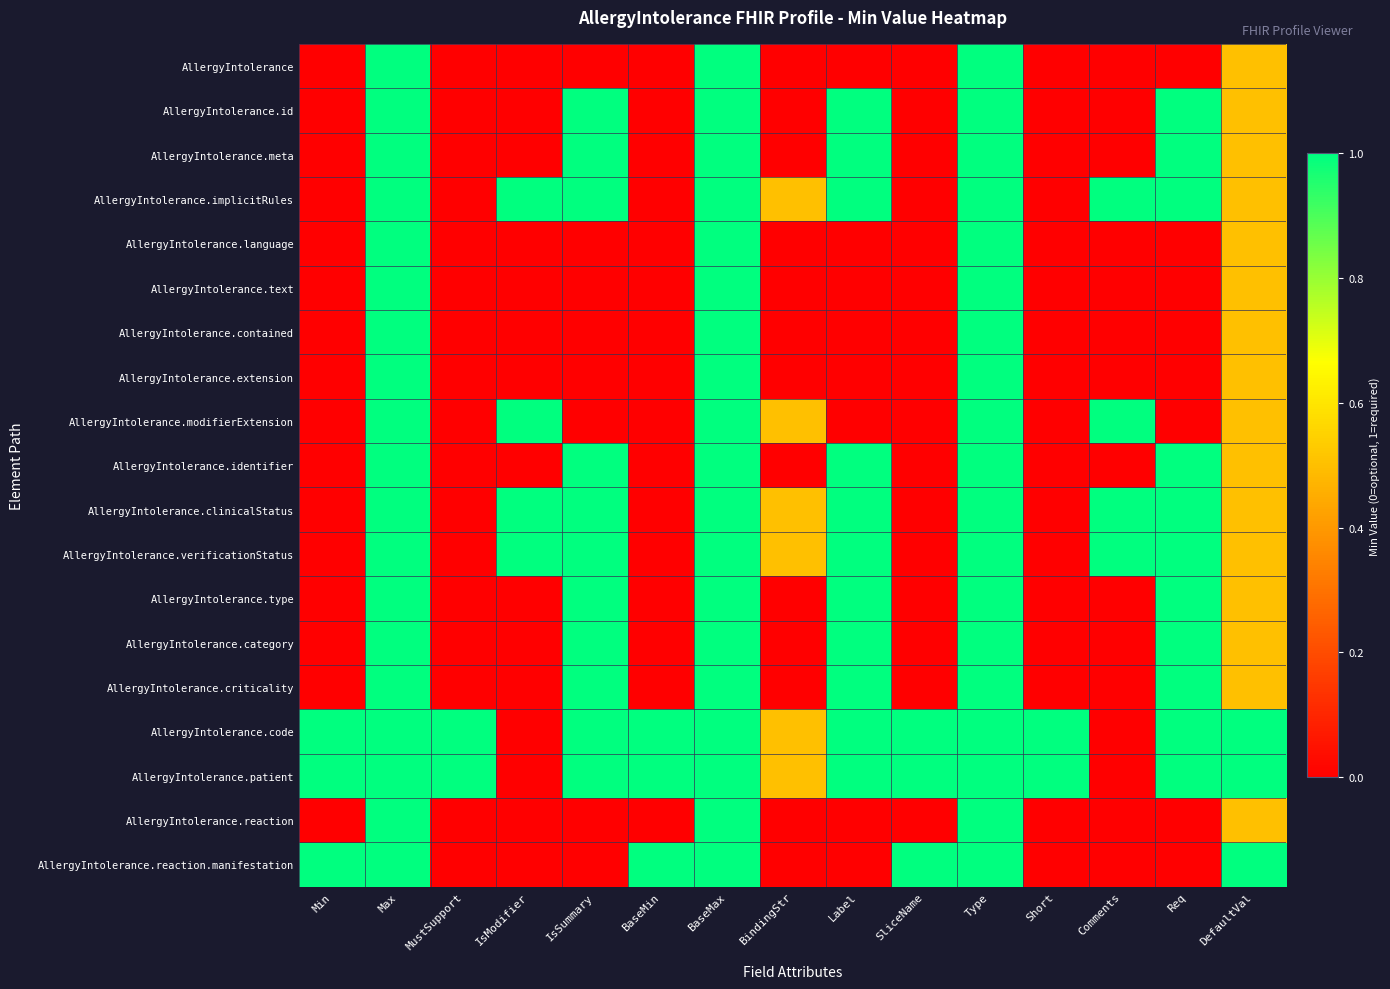

Between BaseMin and DefaultVal, which is larger?

DefaultVal